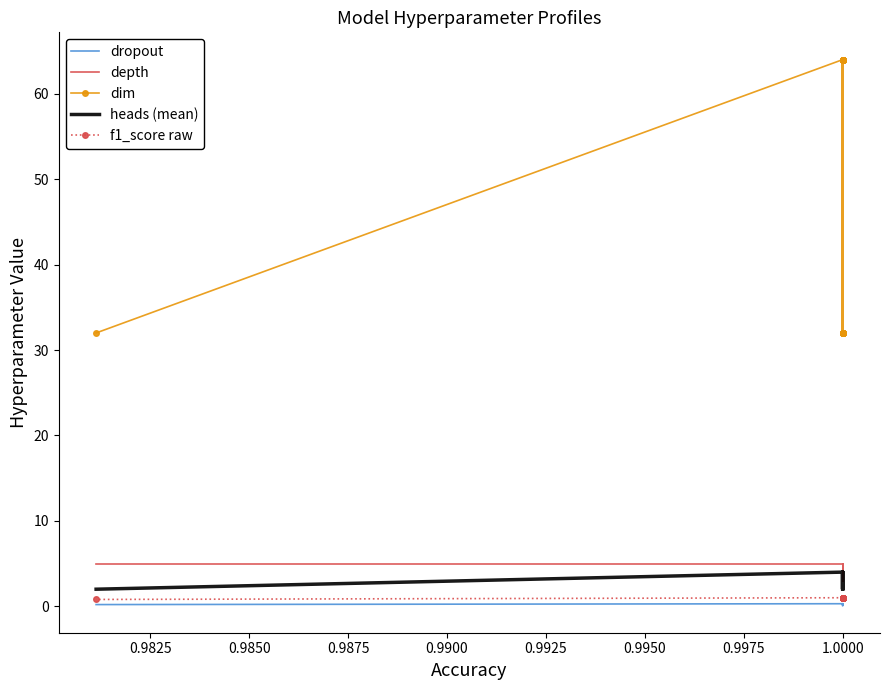

What is the sum of all dim values?

1152.0